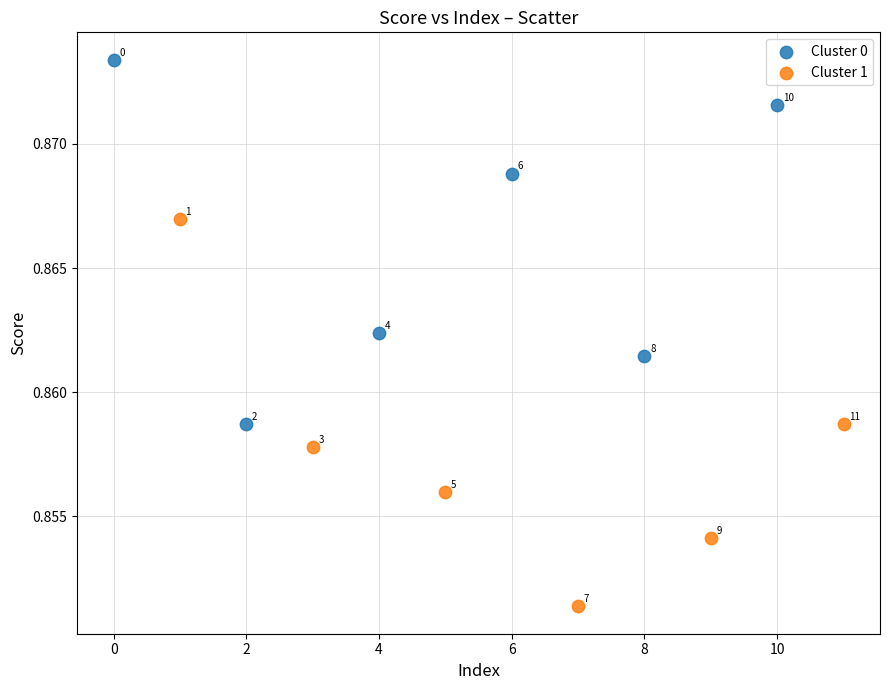

Which series reaches the maximum Y coordinate?

Cluster 0